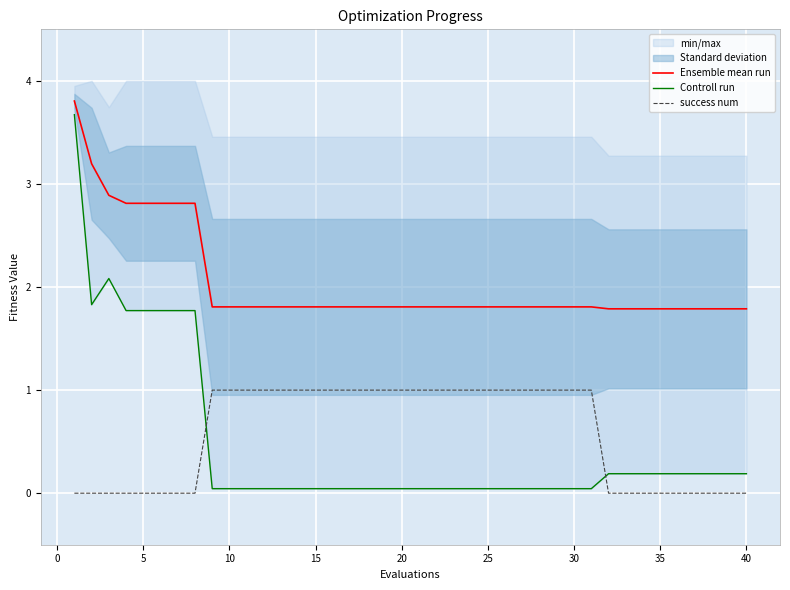

The value of Ensemble mean run at 25 is 1.8. True or false?

True